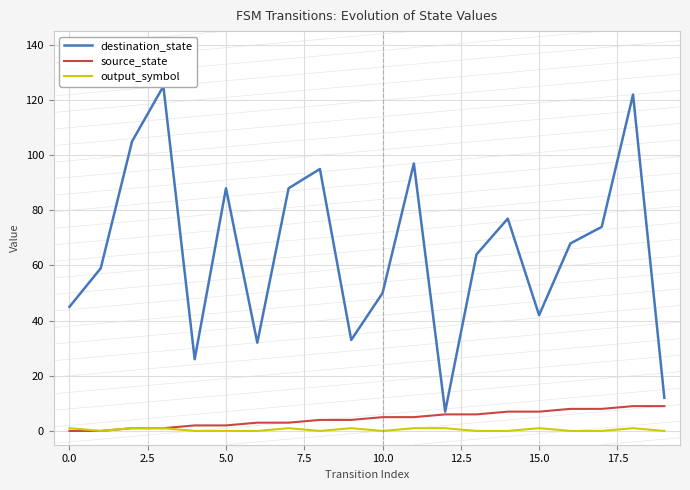

What are all the series names shown in the legend?

destination_state, source_state, output_symbol